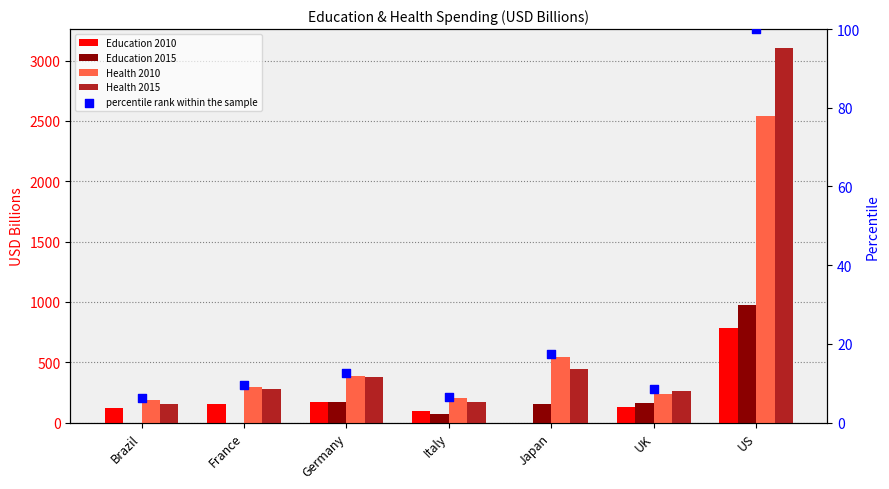

Which series contains the lowest Y value?

Education 2010